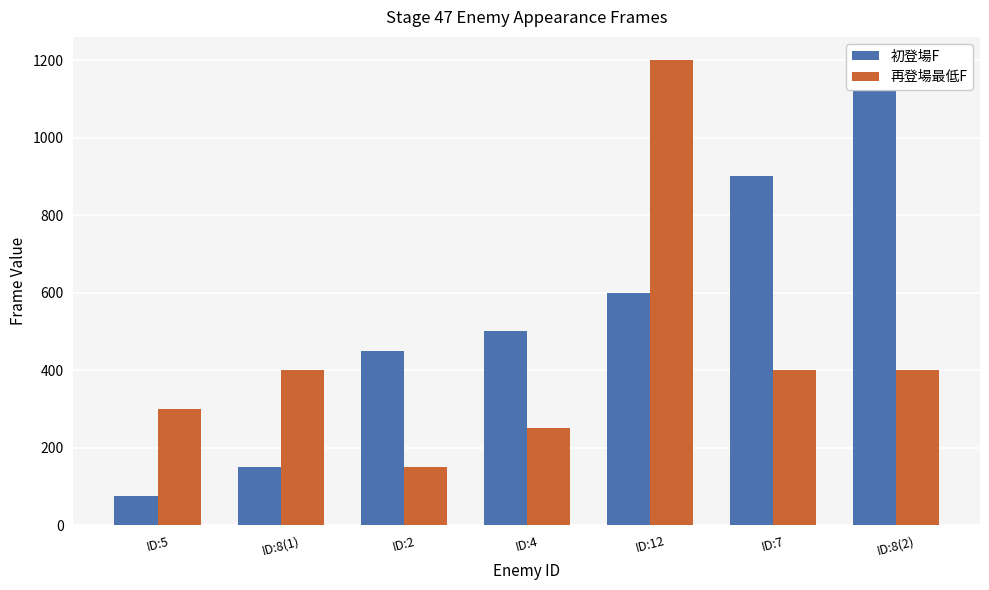

Reading left to right, what are all the values shown in this chart?

初登場F: 75	150	450	500	600	900	1200
再登場最低F: 300	400	150	250	1200	400	400